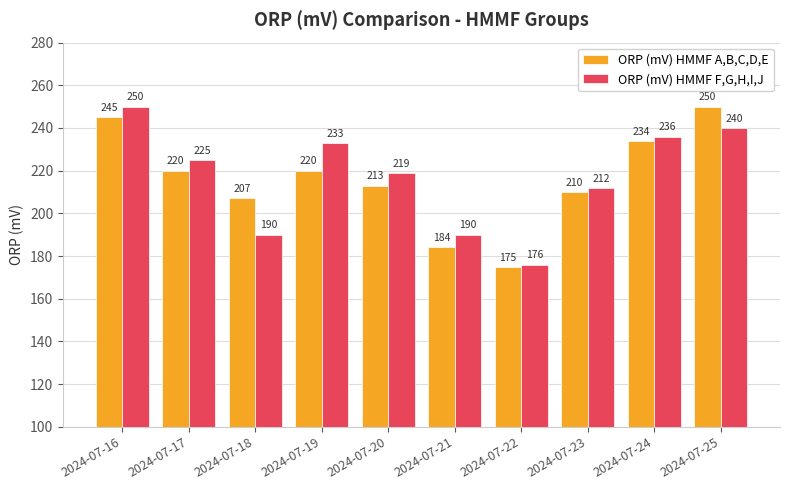

Is the value of ORP (mV) HMMF F,G,H,I,J at 2024-07-17 greater than the value of ORP (mV) HMMF A,B,C,D,E at 2024-07-18?

Yes